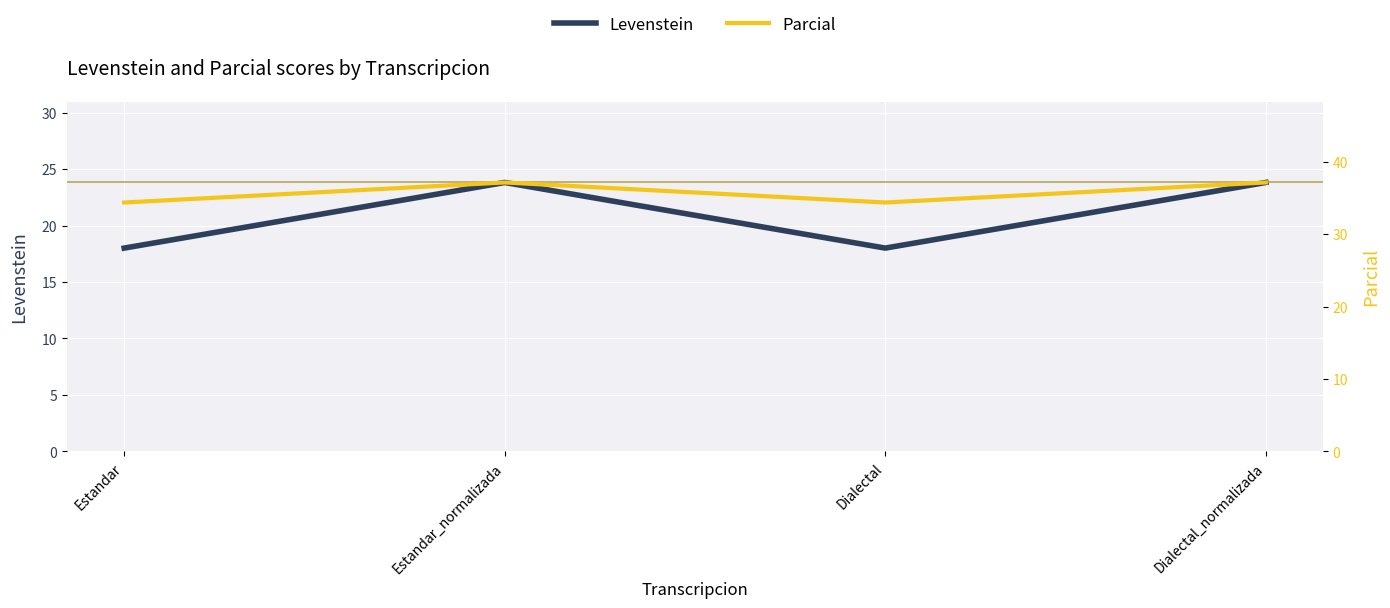

Which label corresponds to the smallest value in the chart?

Estandar